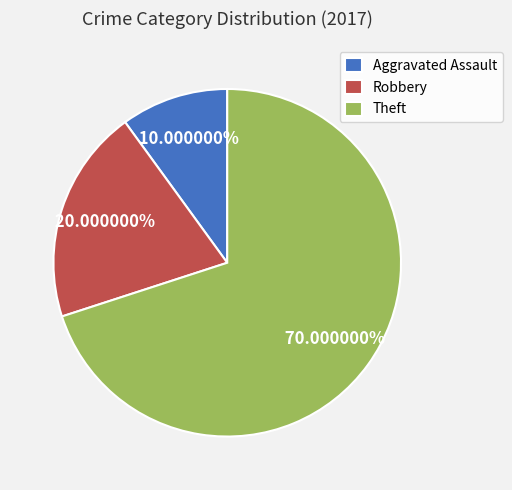

Is the sum of Robbery and Aggravated Assault greater than half?

No